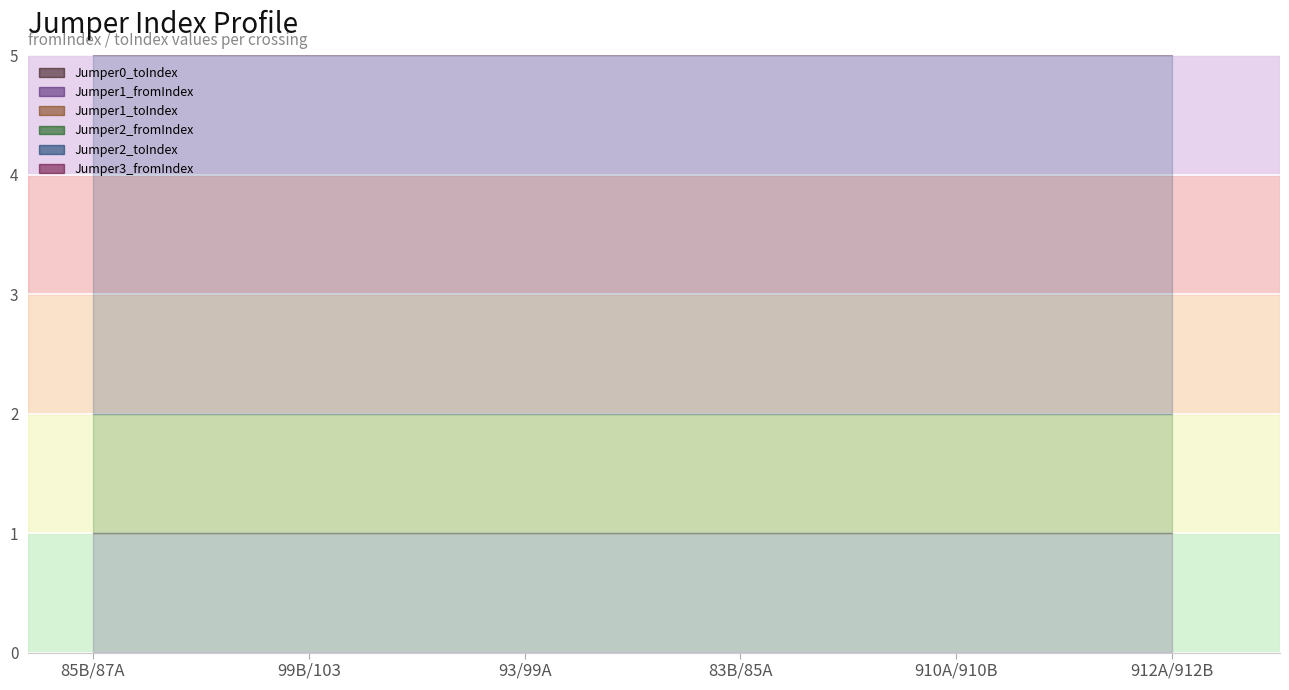

How many data points does each series have?

6